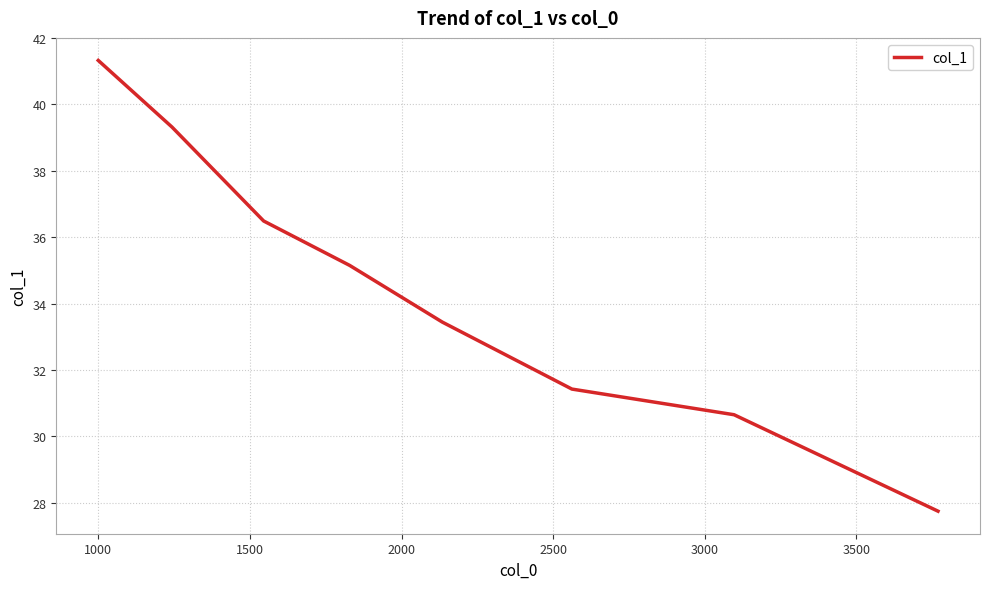

What is the minimum value shown in the chart?

27.7